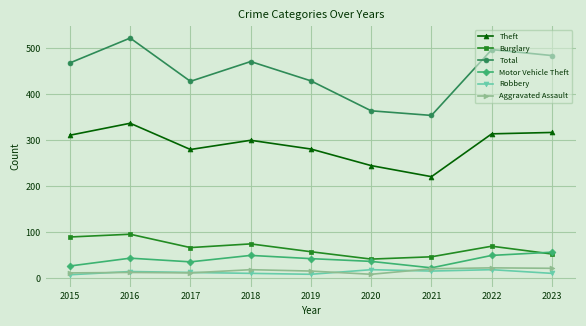

What is the sum of all Motor Vehicle Theft values?

367